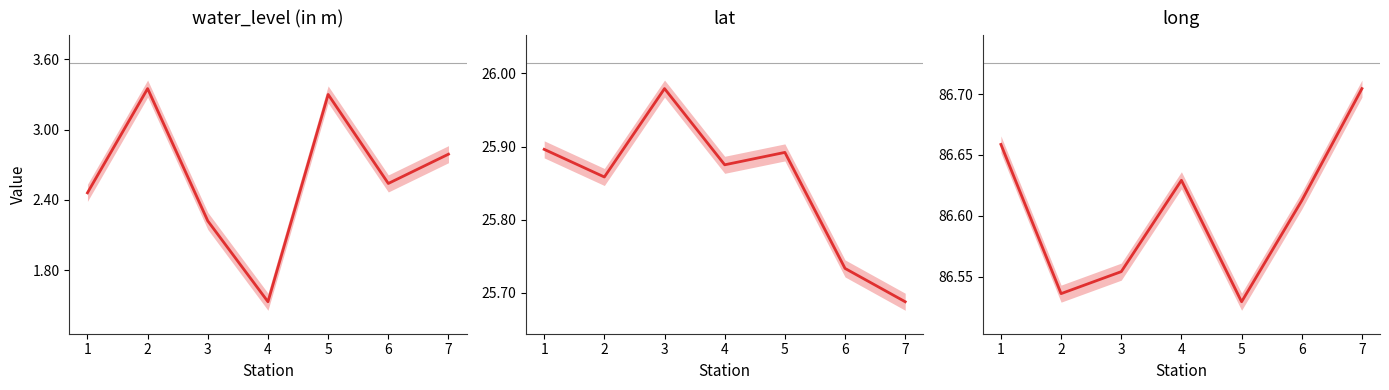

What is the value of the lat point at the 1st from the left?

25.9